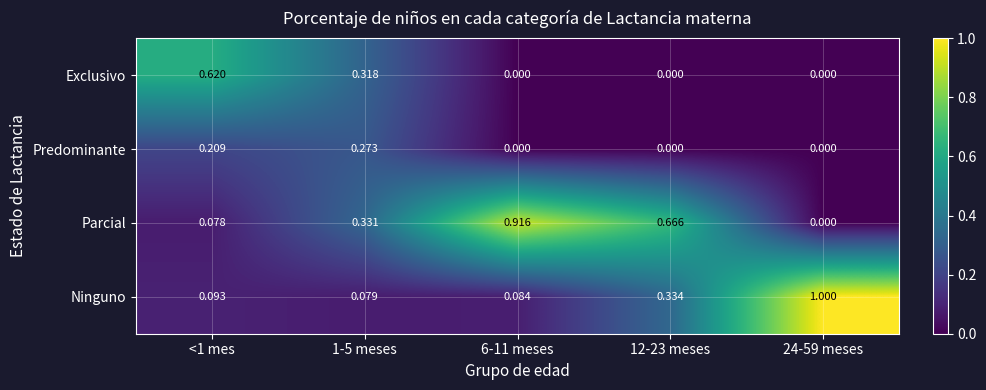

Is the value of Parcial at <1 mes greater than the value of Predominante at 12-23 meses?

Yes